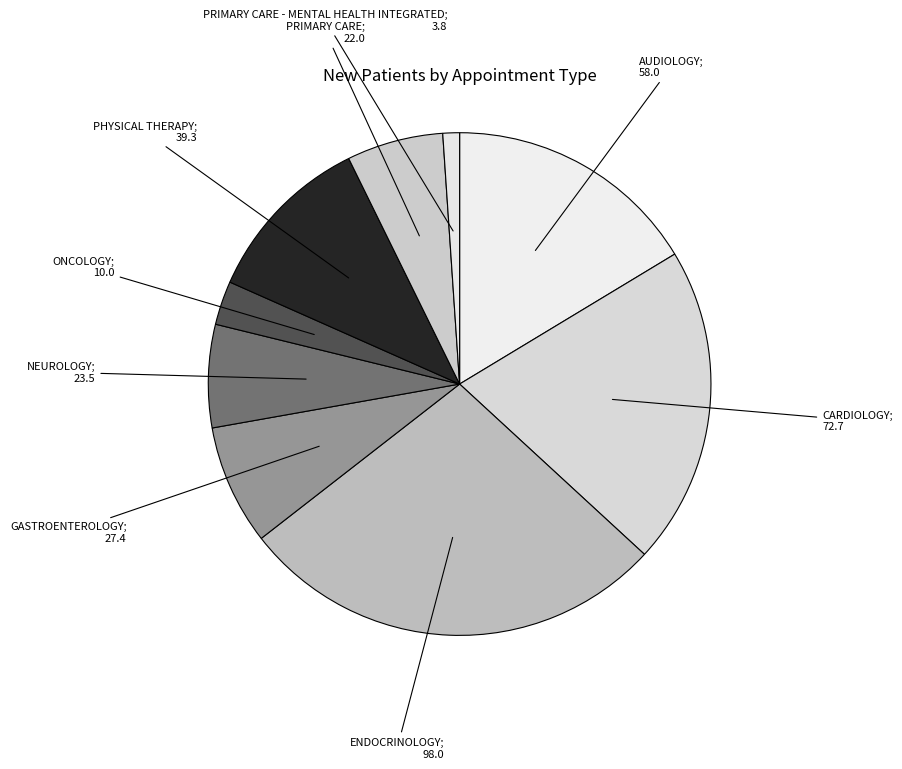

Count the number of slices in the pie.

9